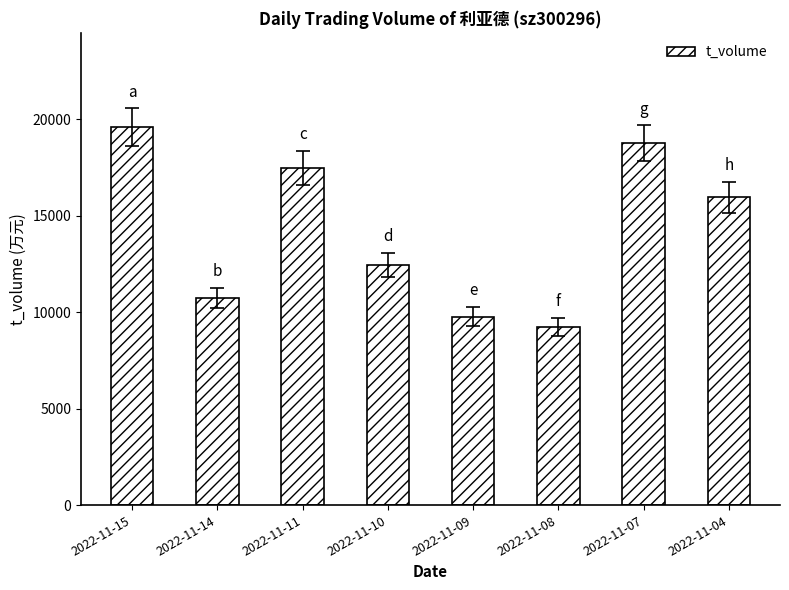

Approximately how many times larger is the value at 2022-11-10 compared to 2022-11-11?

0.7